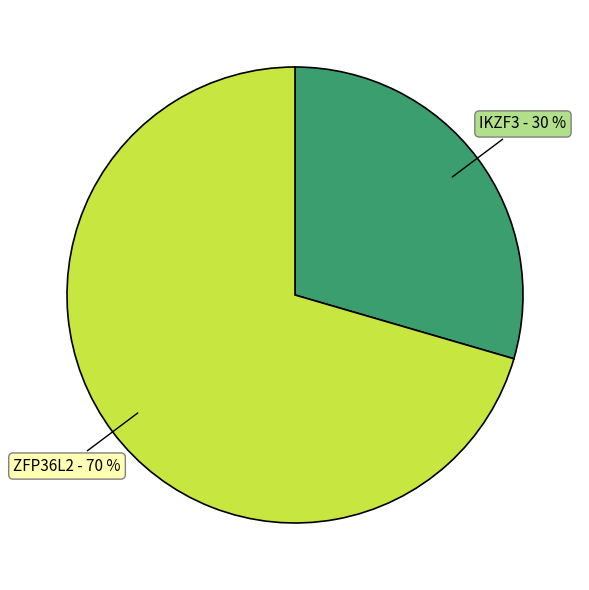

True or false: ZFP36L2 accounts for 57% of the total.

False